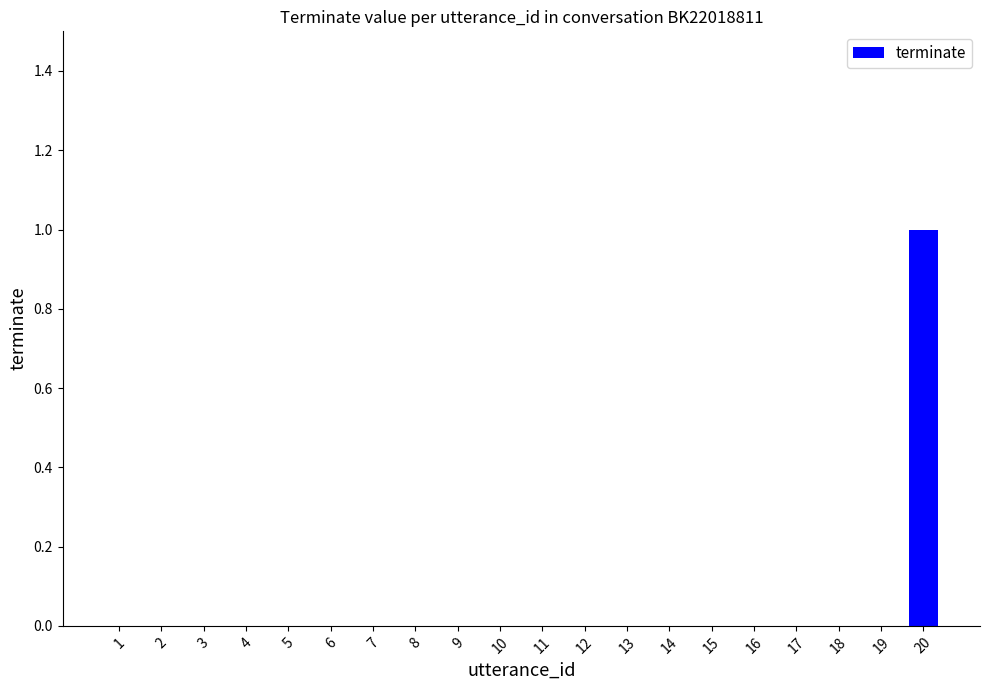

At which category does the chart reach its peak across all series?

20